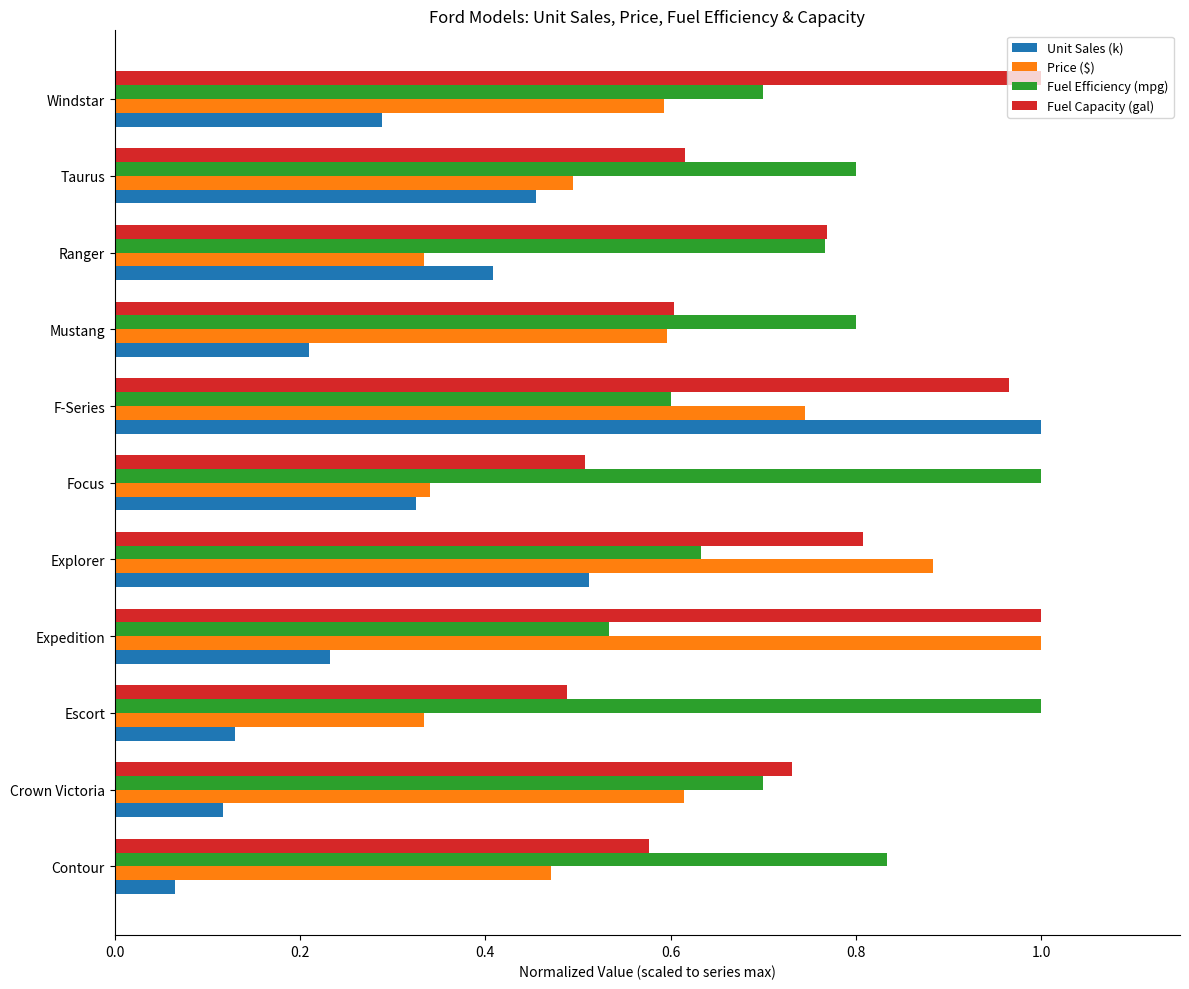

The Price ($) series shows 0.6 at Ranger. True or false?

False